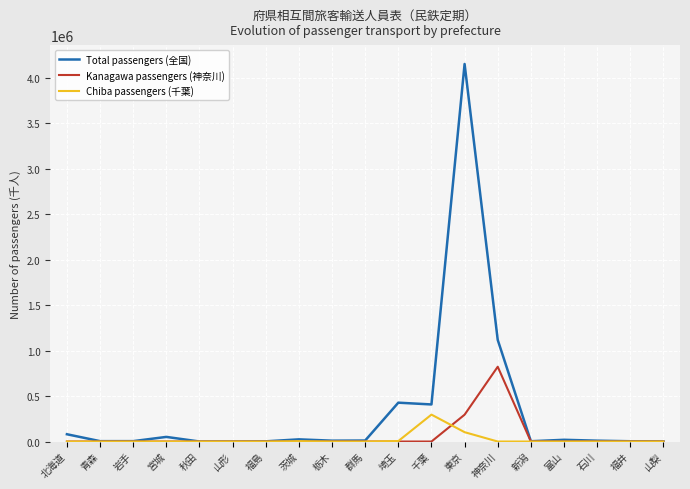

Is it true that Total passengers (全国) equals 427358.5 at 埼玉?

True